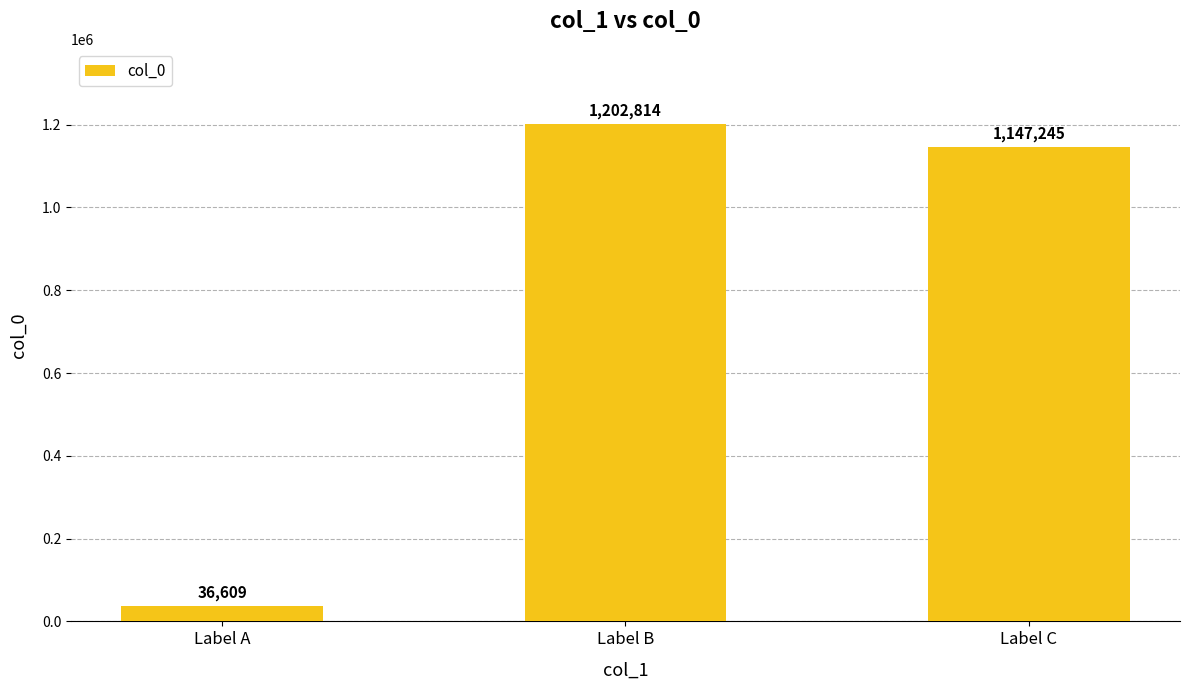

What is the smallest value displayed?

36609